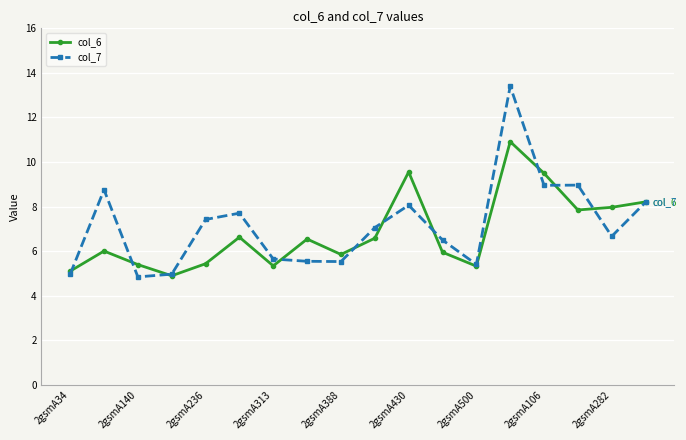

Which series has the widest spread of values?

col_7